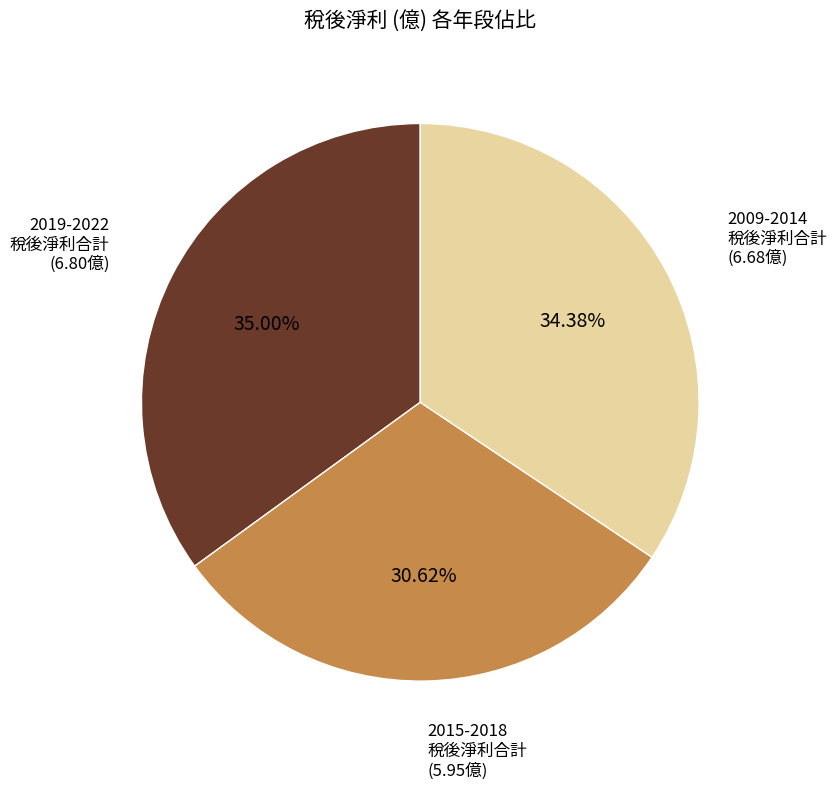

Does any single category account for the majority?

No